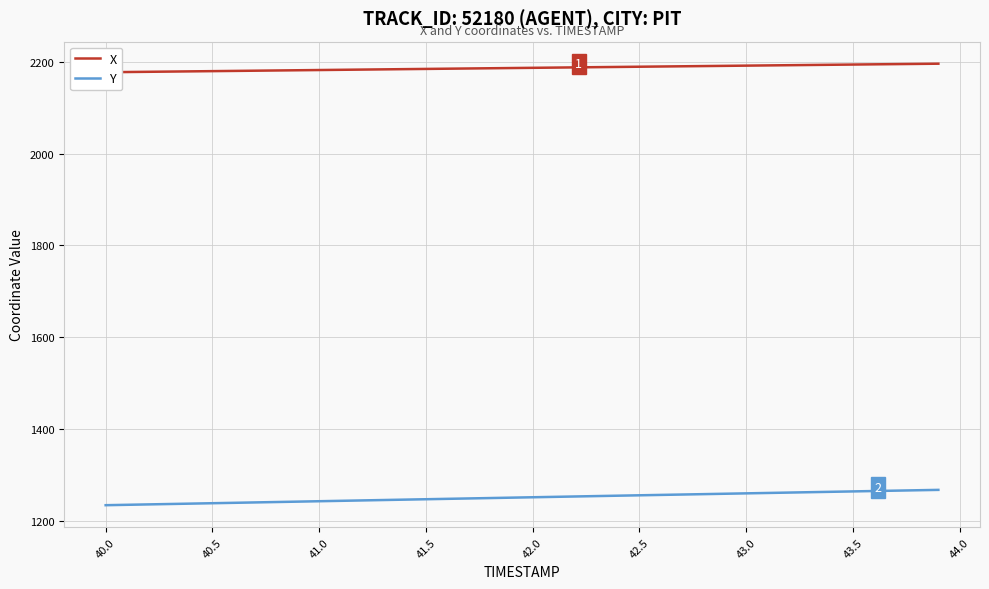

True or false: X has more than 1 points higher than both neighbors.

False